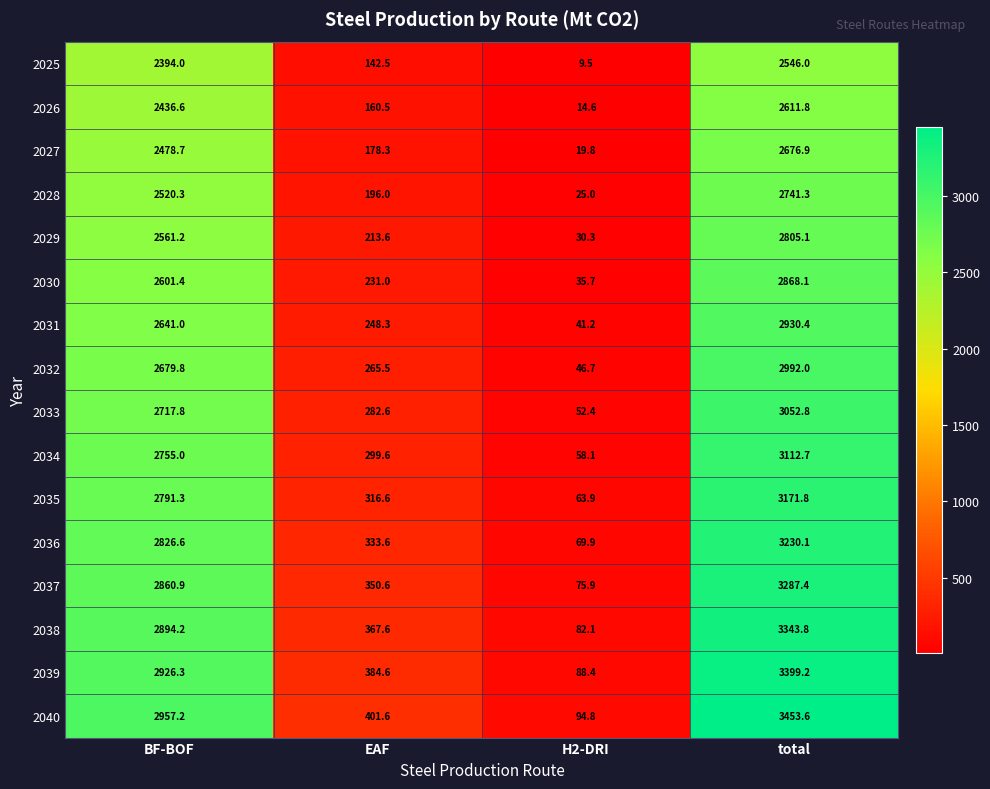

Rank the series by their maximum value, from lowest to highest.

2025, 2026, 2027, 2028, 2029, 2030, 2031, 2032, 2033, 2034, 2035, 2036, 2037, 2038, 2039, 2040